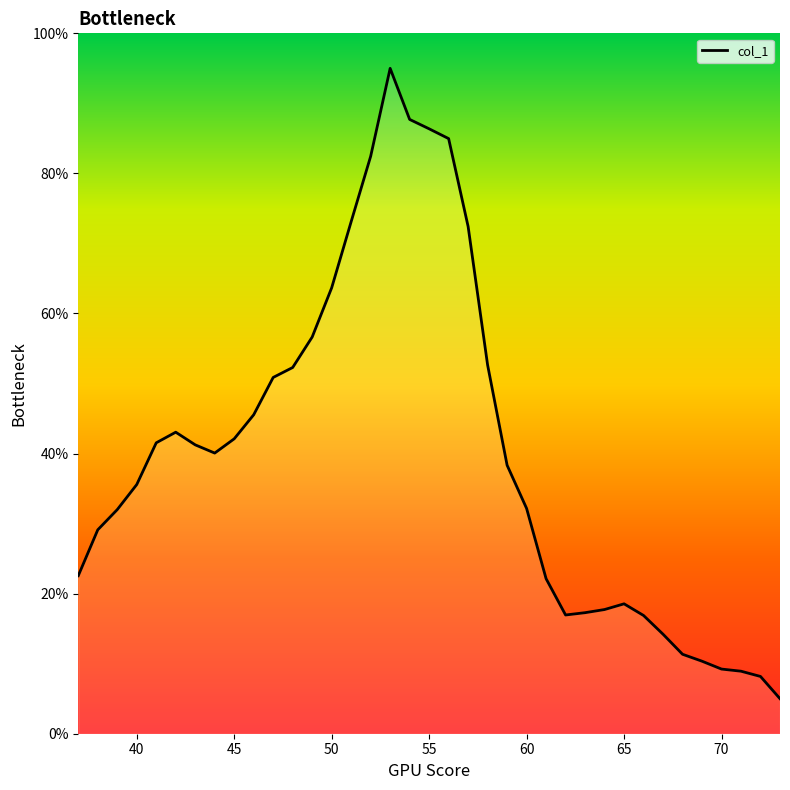

What is the greatest value displayed?

95.0